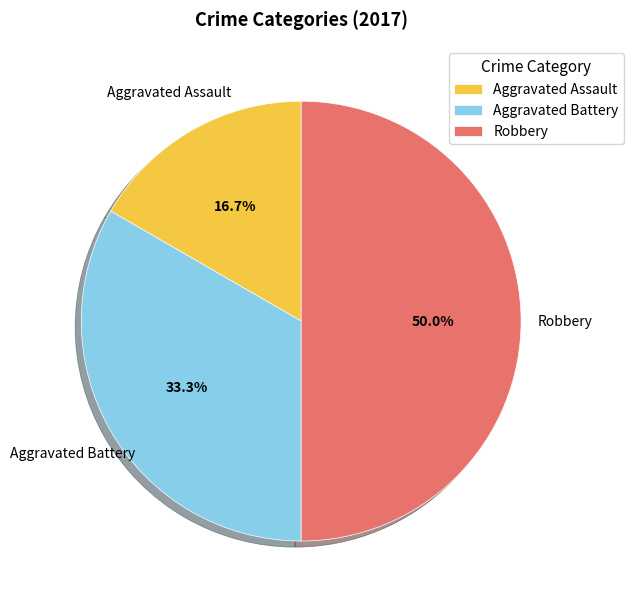

Combined, do Robbery and Aggravated Assault account for over 50%?

Yes